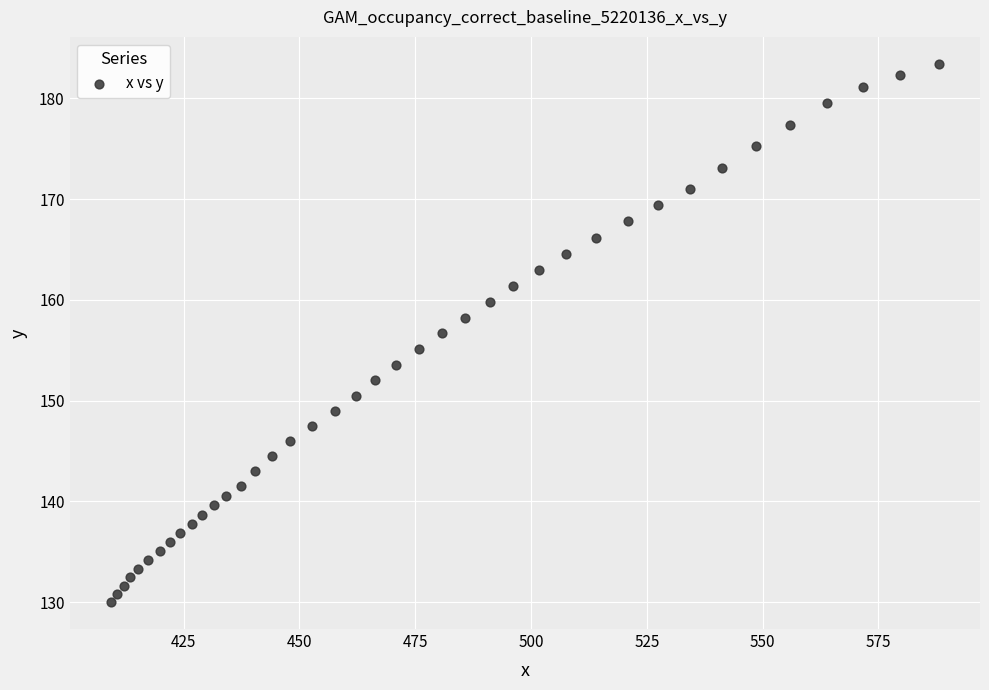

What is the range of Y values (max minus min)?

53.4